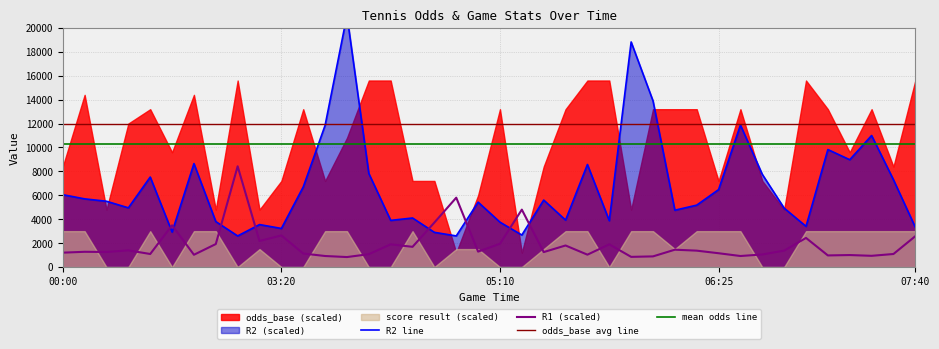

What is the spread (max minus min) of values at 8?

9400.0